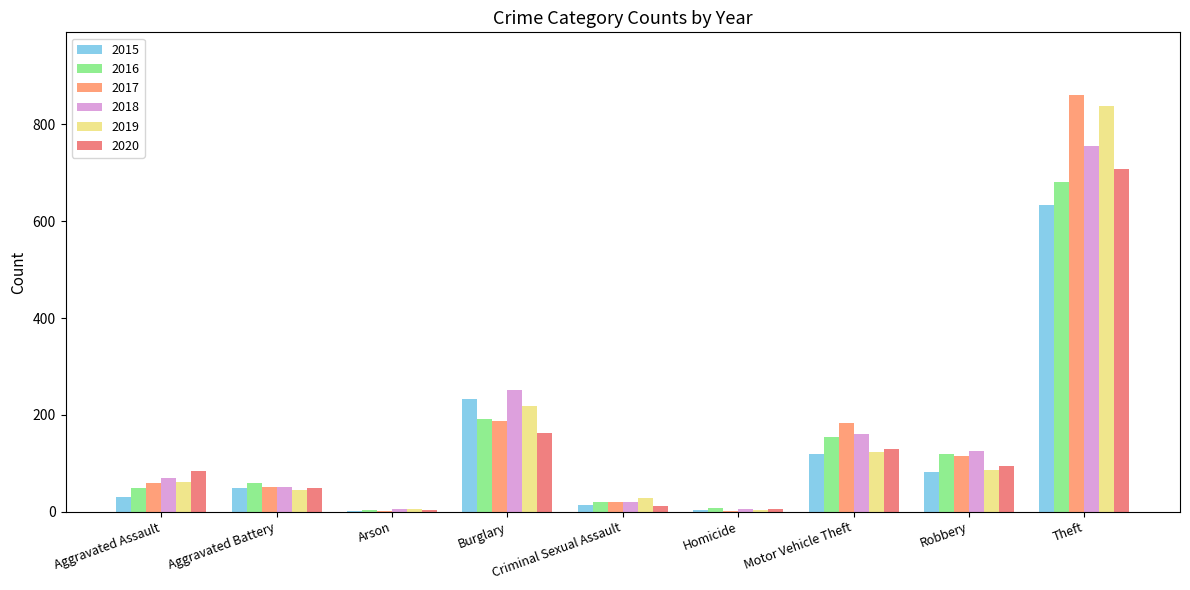

Reading left to right, extract all data points from this chart.

2015: 30	49	2	232	13	4	120	82	633	1165
2016: 49	59	3	191	20	8	155	120	681	1286
2017: 59	52	1	187	19	2	184	114	861	1479
2018: 69	50	6	251	20	5	161	126	756	1444
2019: 61	45	5	218	29	3	124	87	838	1410
2020: 85	48	4	162	11	6	129	94	708	1247